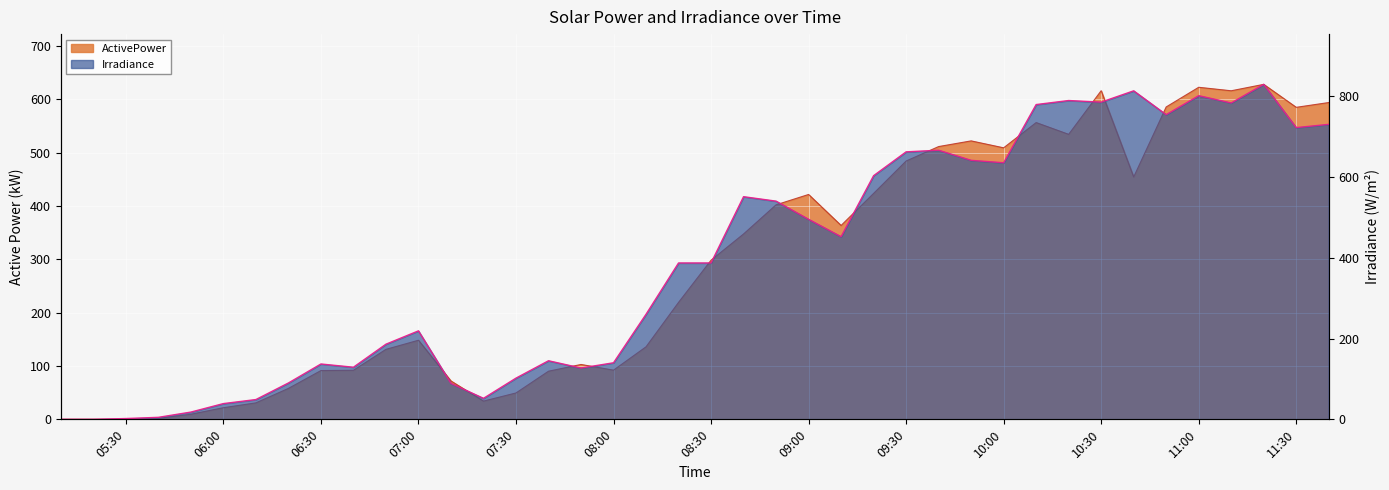

What is the value of the Irradiance point at the 32nd from the left?

789.0